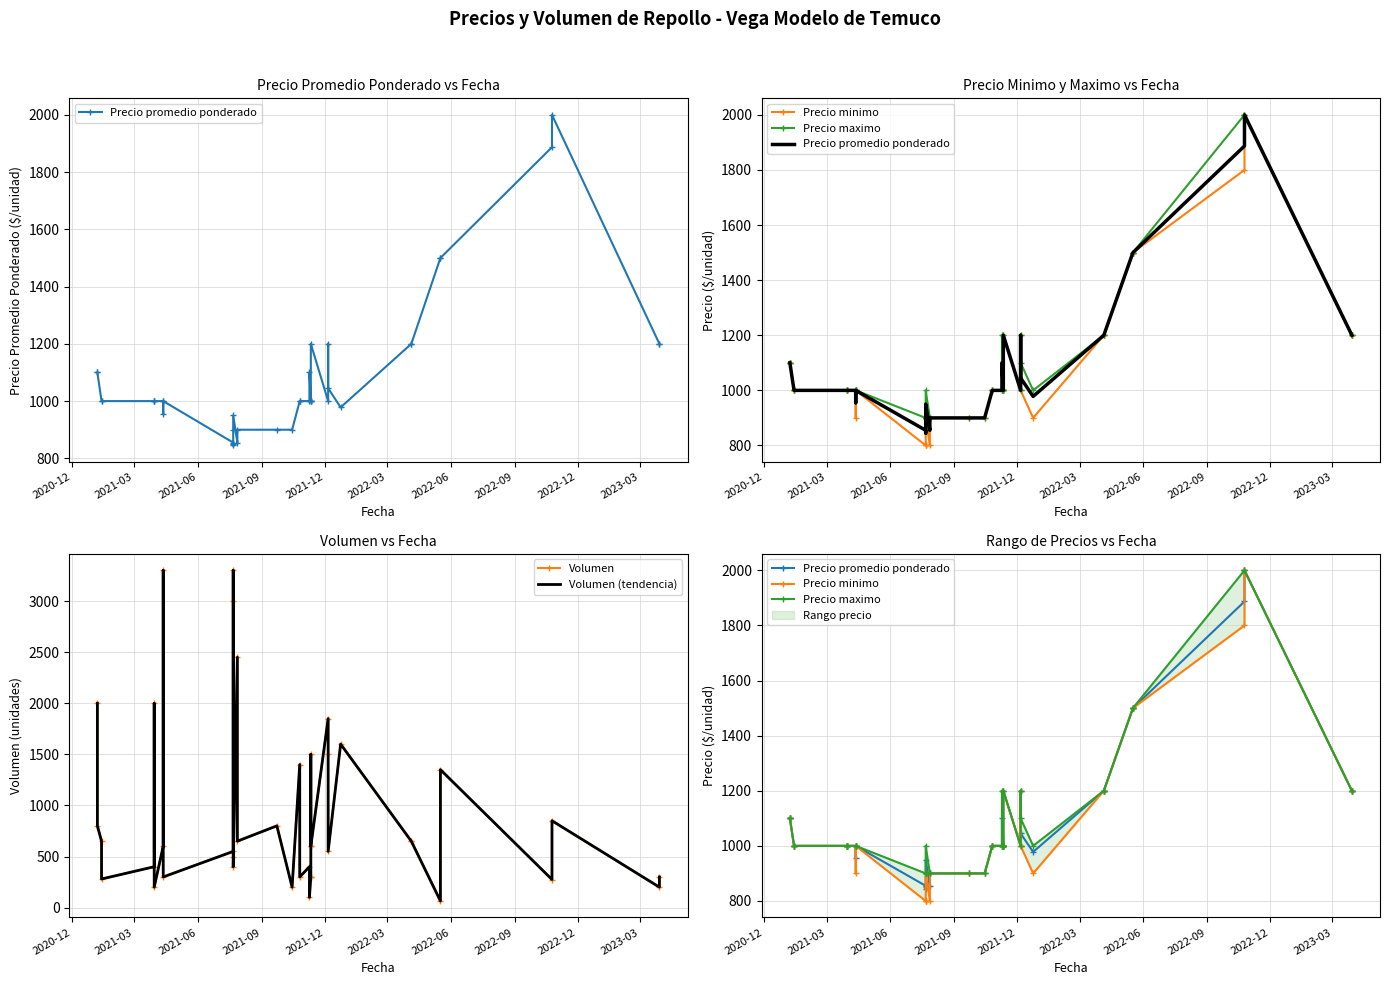

Reading right to left, what are all the values shown in this chart?

Precio promedio ponderado: 1200	1200	2000	1887	1500	1500	1200	1200	978	1045	1200	1000	1200	1000	1000	1000	1000	1100	1000	1000	1000	900	900	900	855	950	900	845	850	855	1000	955	1000	1000	1000	1000	1000	1000	1100	1100
Precio minimo: 1200	1200	2000	1800	1500	1500	1200	1200	900	1000	1200	1000	1200	1000	1000	1000	1000	1000	1000	1000	1000	900	900	900	800	900	900	800	800	800	1000	900	1000	1000	1000	1000	1000	1000	1100	1100
Precio maximo: 1200	1200	2000	2000	1500	1500	1200	1200	1000	1100	1200	1000	1200	1000	1000	1000	1000	1200	1000	1000	1000	900	900	900	900	1000	900	900	900	900	1000	1000	1000	1000	1000	1000	1000	1000	1100	1100
Volumen: 300	200	850	275	1350	65	650	650	1600	550	1500	1850	600	1500	600	300	300	100	400	300	1400	200	800	650	2450	400	500	3300	3000	550	300	3300	600	200	2000	400	280	650	800	2000
Volumen (tendencia): 300	200	850	275	1350	65	650	650	1600	550	1500	1850	600	1500	600	300	300	100	400	300	1400	200	800	650	2450	400	500	3300	3000	550	300	3300	600	200	2000	400	280	650	800	2000